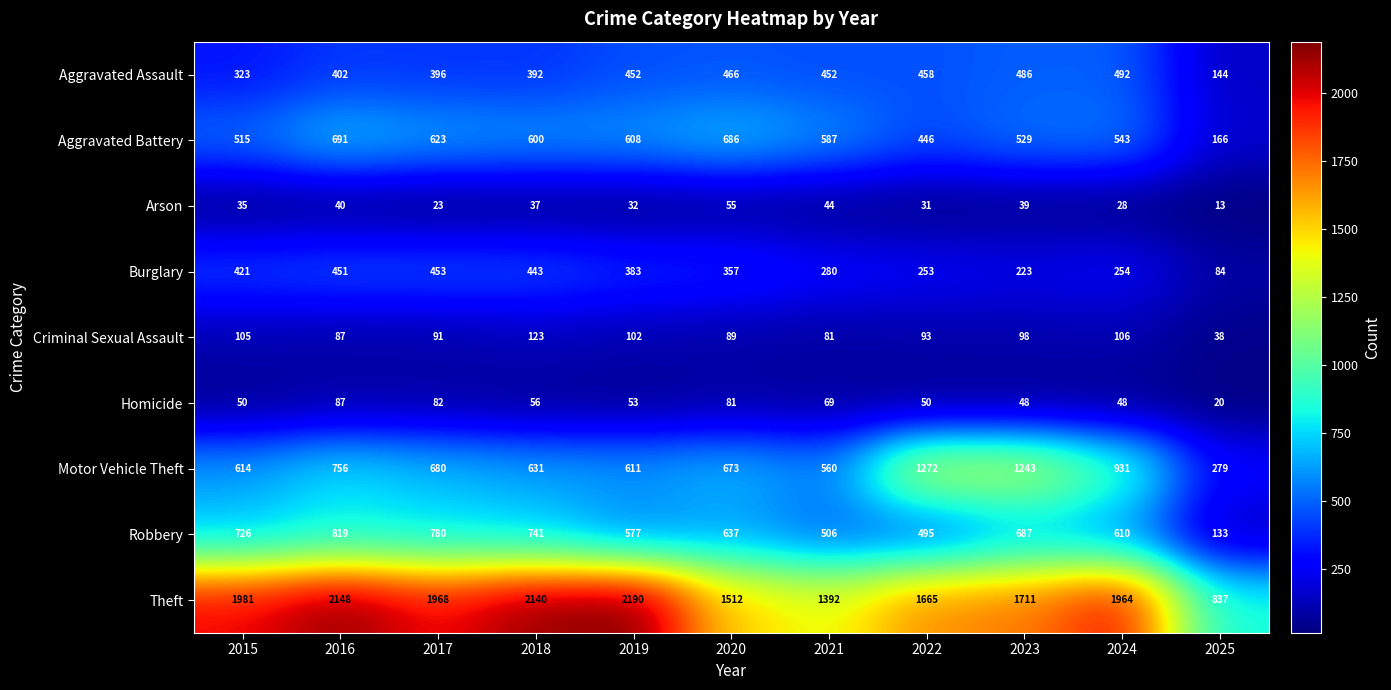

What is the maximum value shown in the chart?

2190